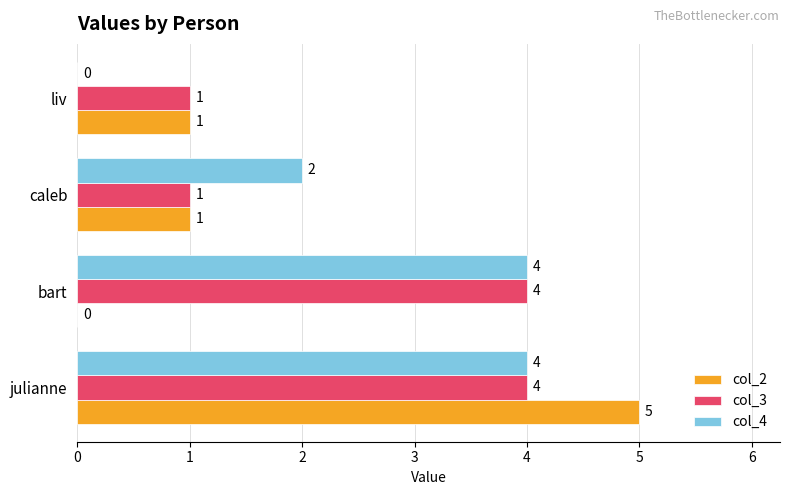

The value of col_2 at bart is 3. True or false?

False